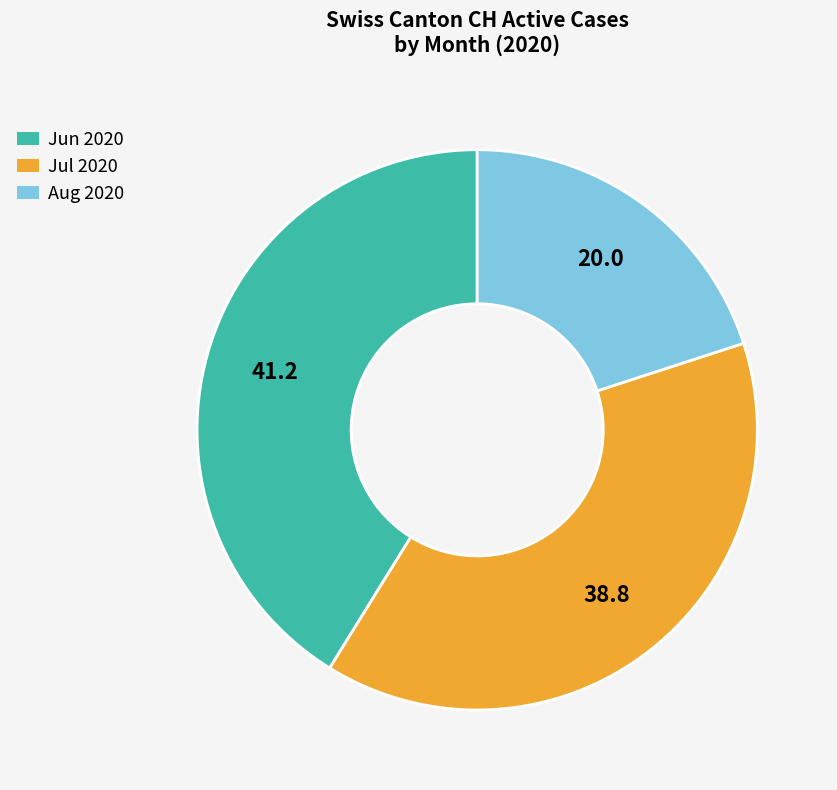

Does any single category account for the majority?

No